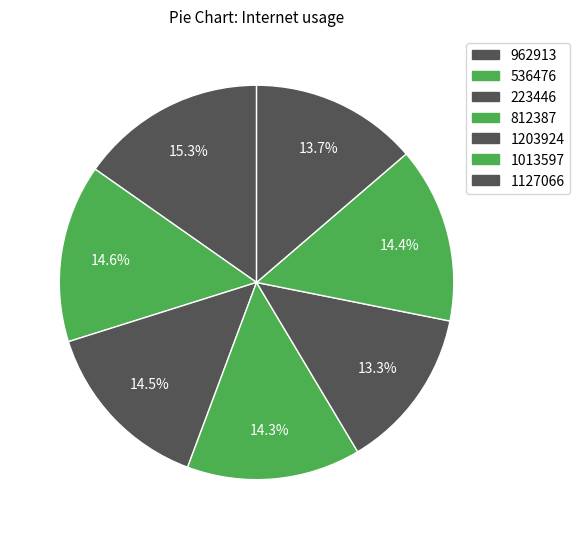

Is it true that 1013597 is 14% of the pie?

True